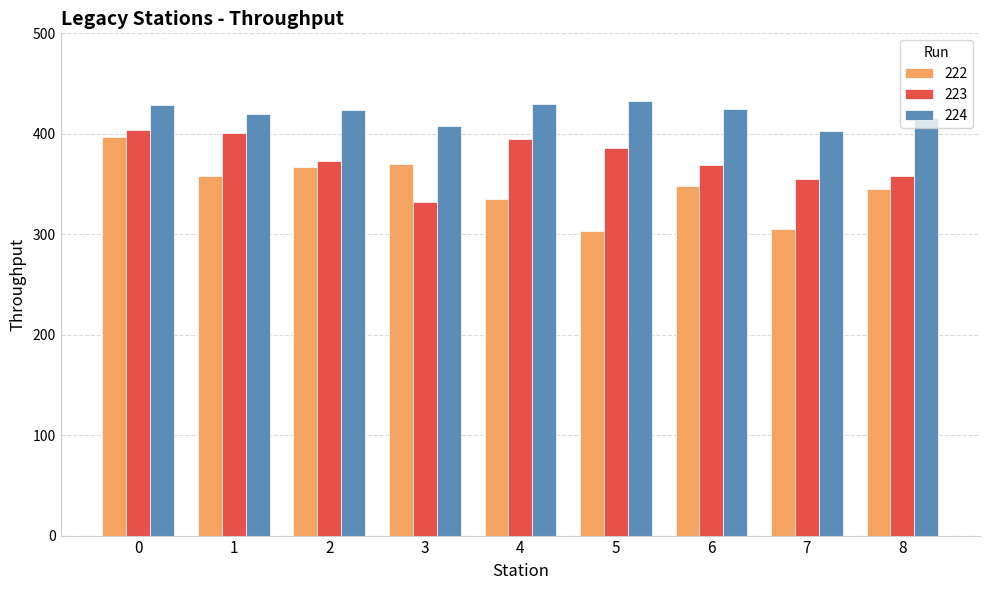

List the series in order of their peak value, highest first.

224, 223, 222